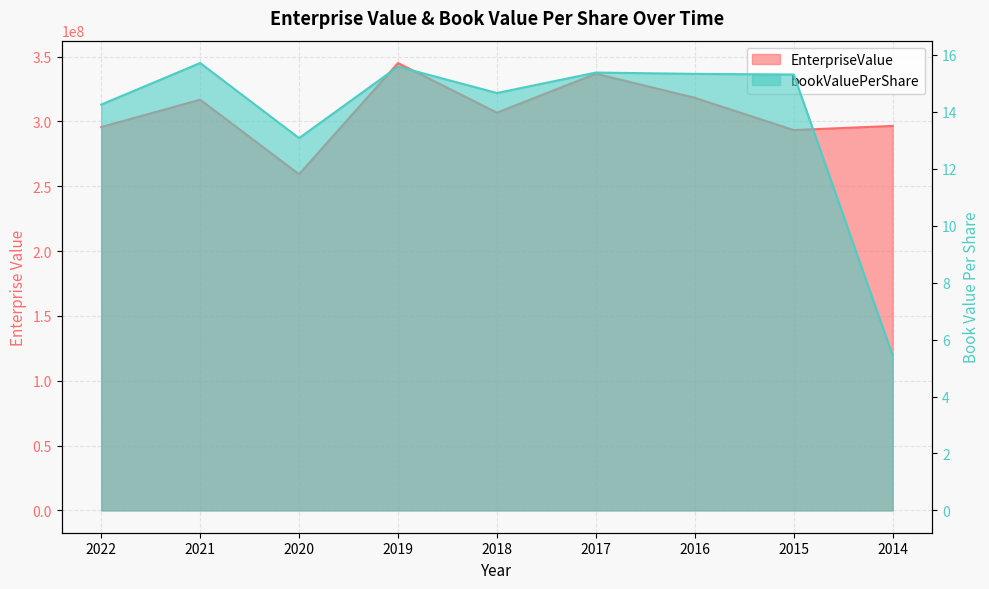

What is the difference between the highest and lowest values at 2019?

345046940.2